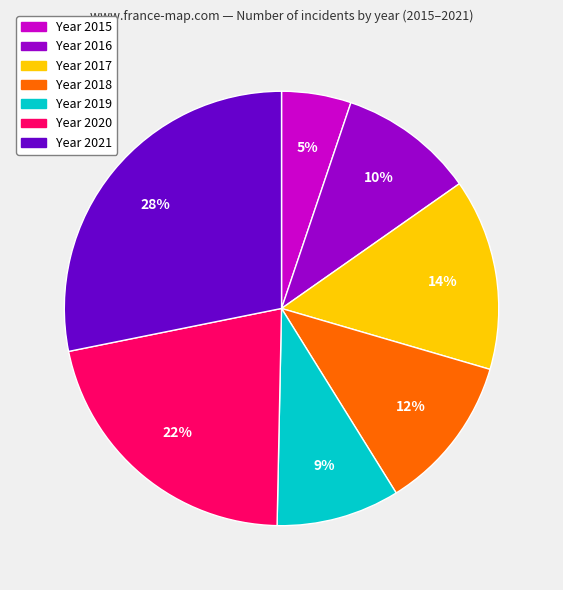

Is there a majority slice in this chart?

No